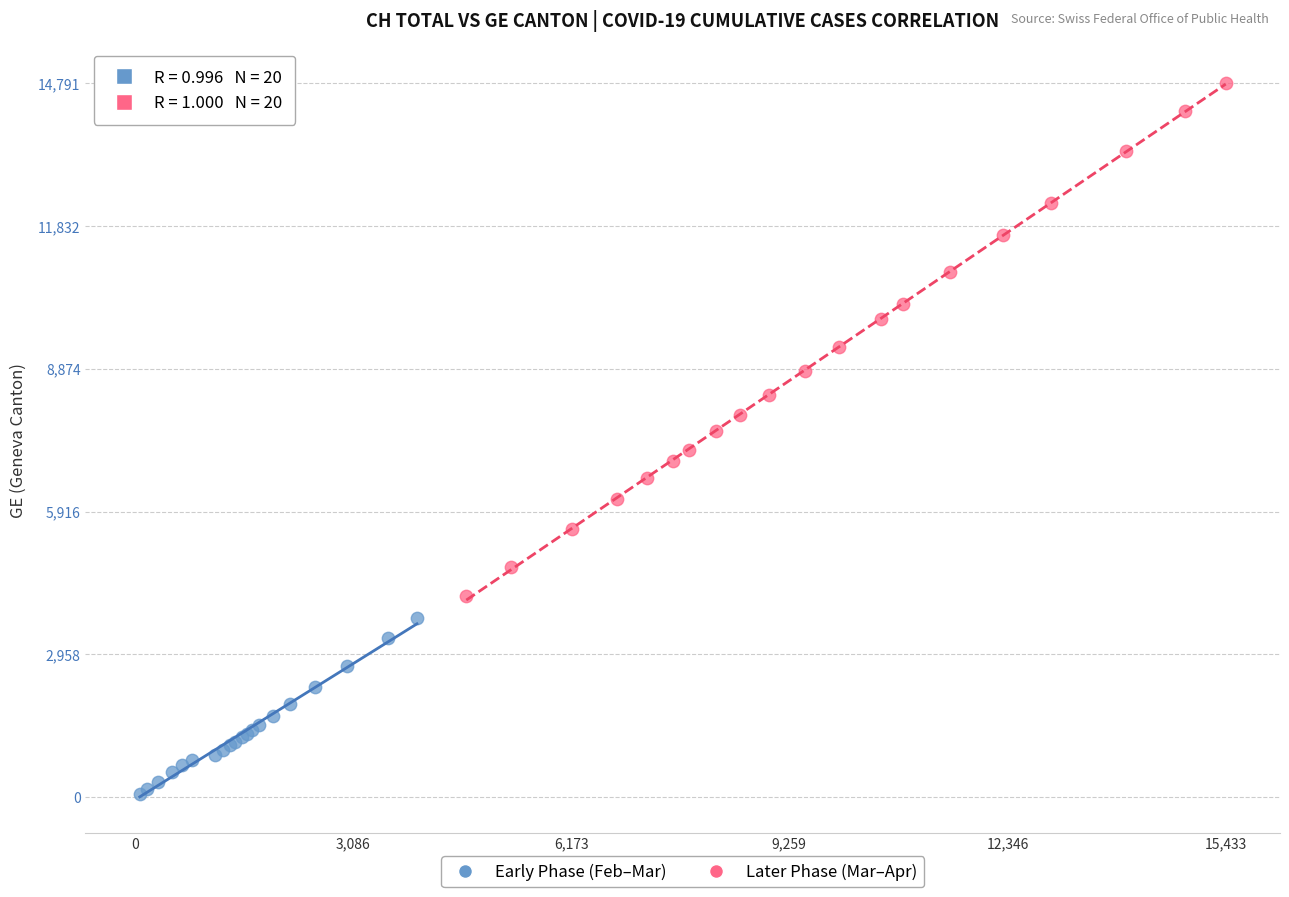

Which series has the largest Y range (max minus min)?

Later Phase (Mar–Apr)